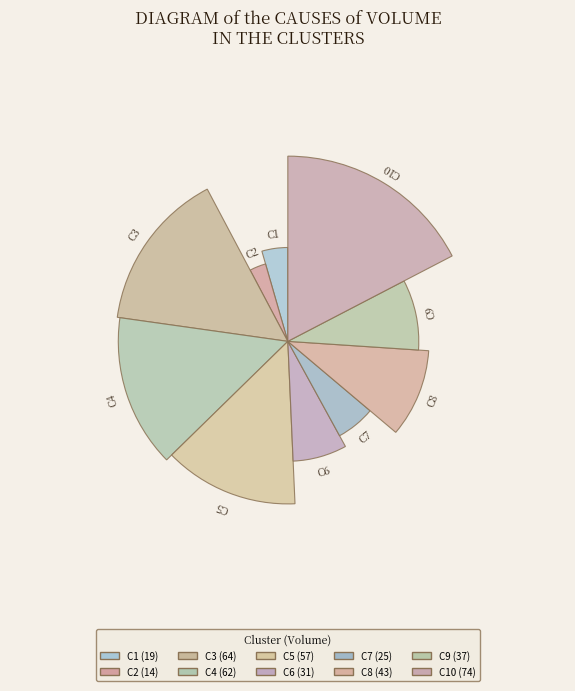

What is the change in value from C7 to C10?

+49